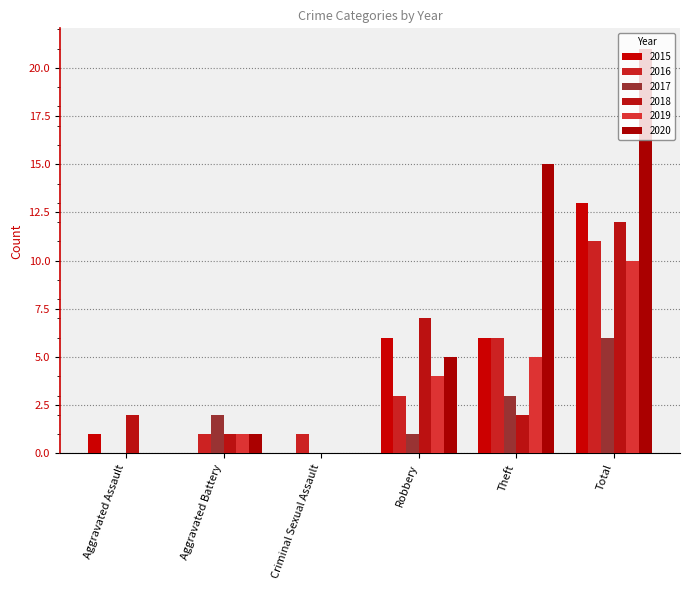

The 2019 series shows 0 at Aggravated Assault. True or false?

True